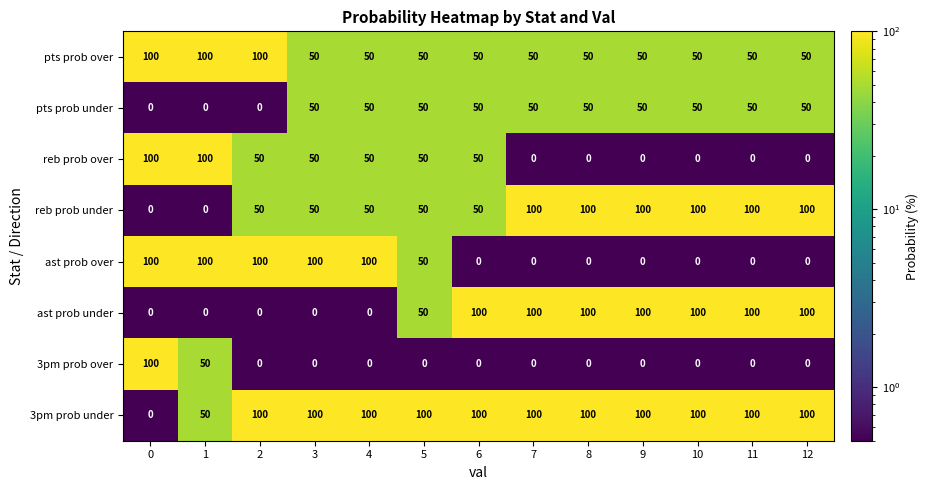

What is the smallest value displayed?

0